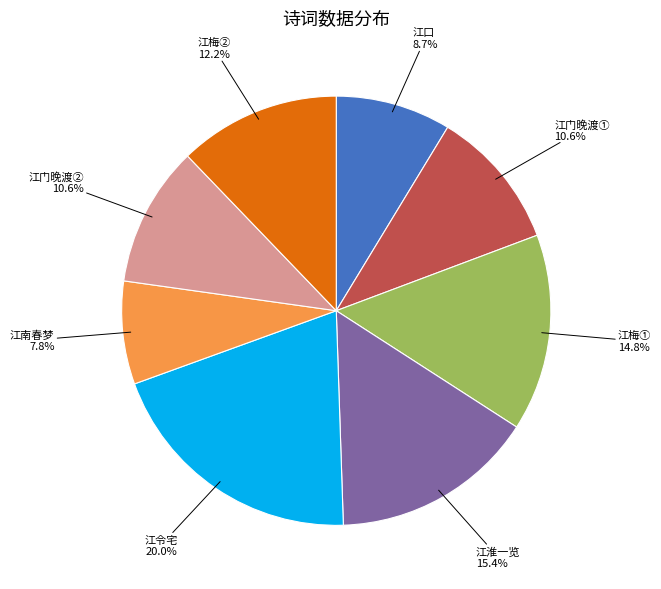

Do 江梅① and 江梅② together represent more than half of the pie?

No